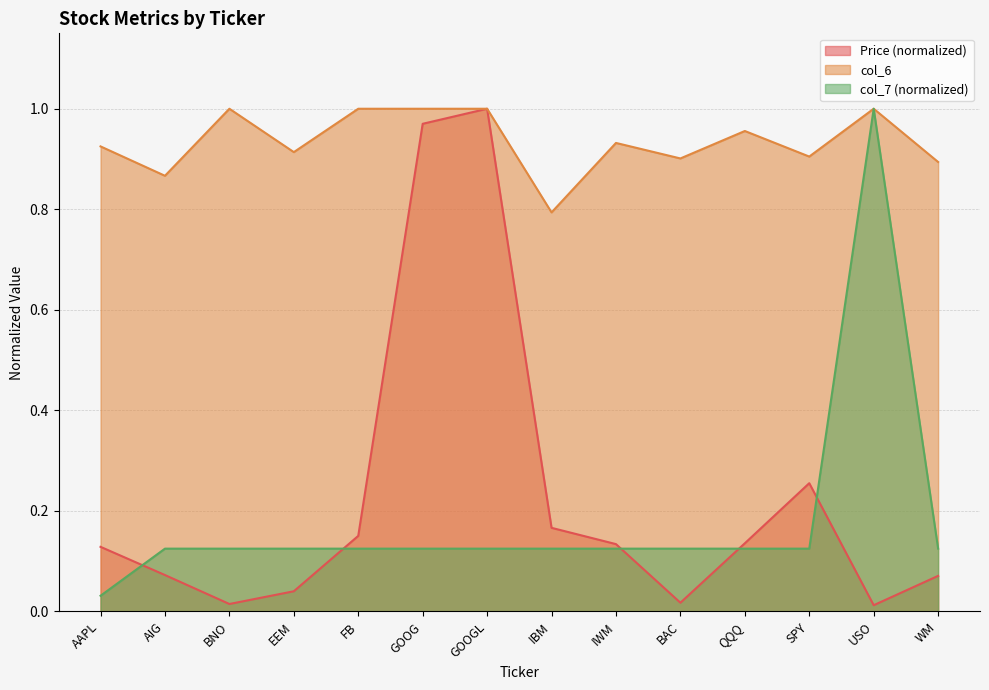

Is it true that Price (col_2) equals 0.0 at IWM?

False